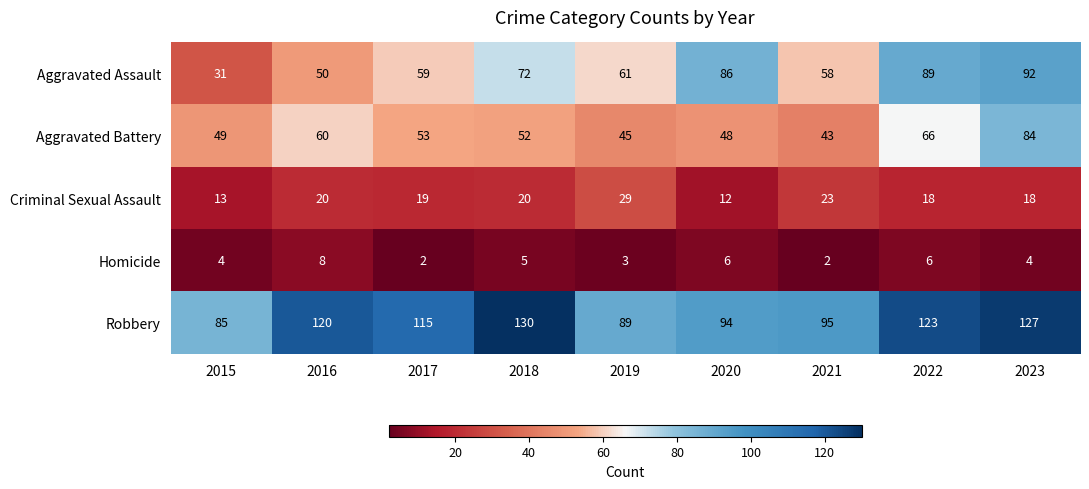

List the series in order of their peak value, lowest first.

Homicide, Criminal Sexual Assault, Aggravated Battery, Aggravated Assault, Robbery